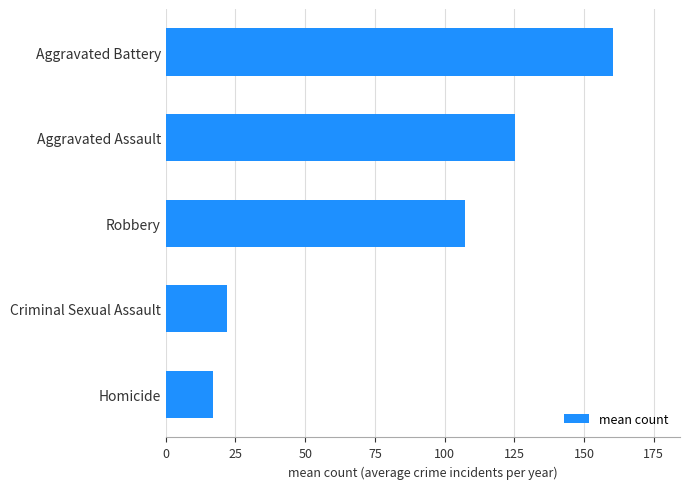

Approximately how many times larger is the value at Robbery compared to Homicide?

6.3